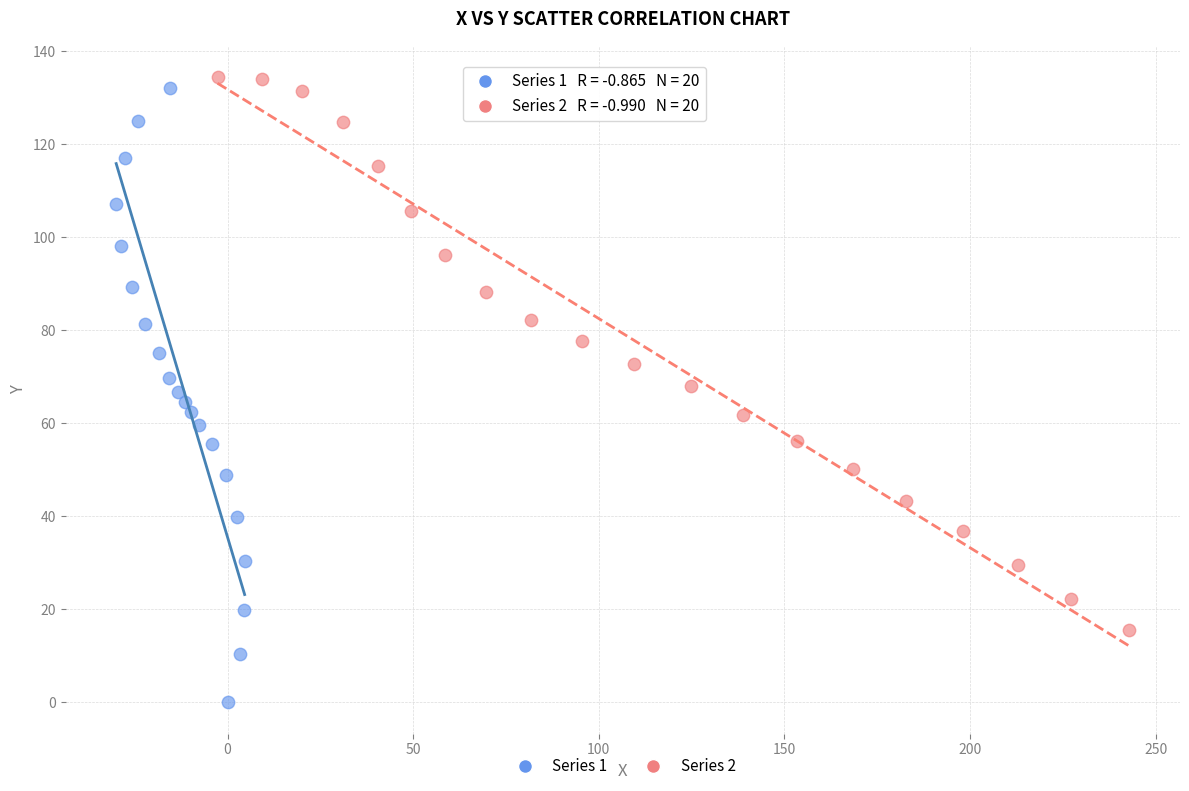

Which series contains the lowest Y value?

Series 1